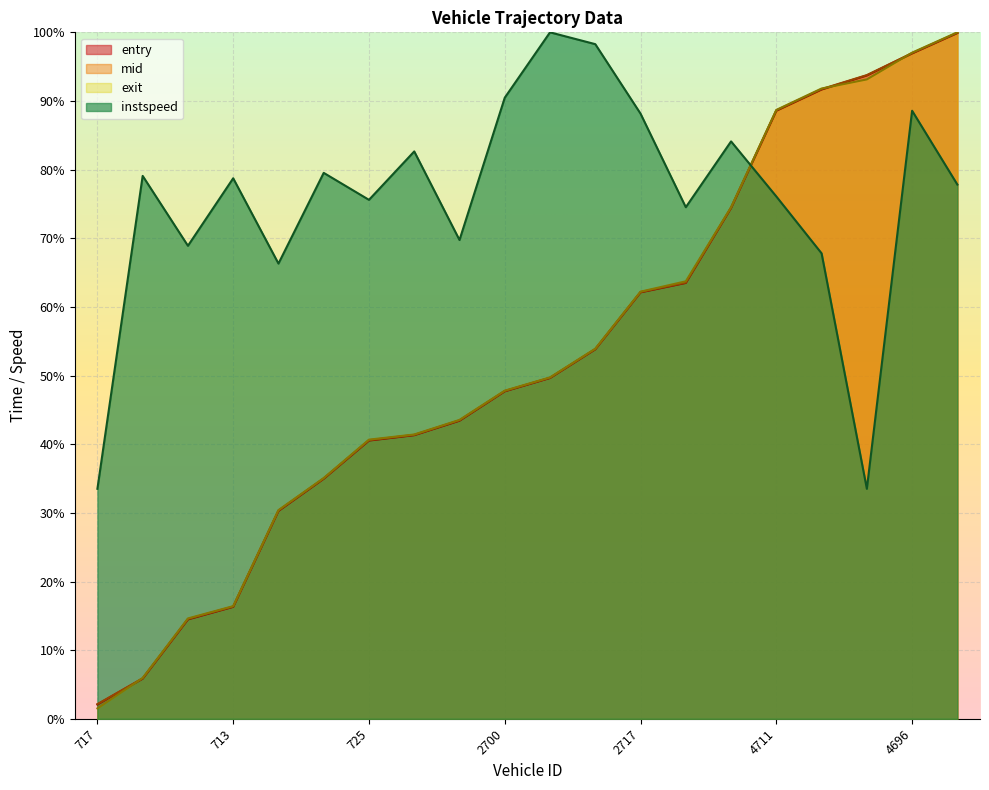

How many lines are shown in the chart?

4